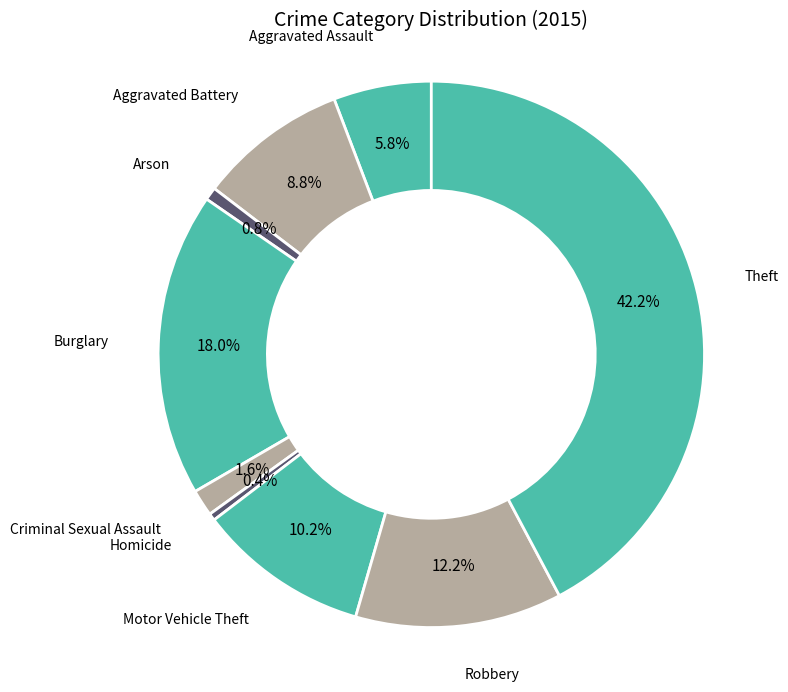

What is the largest slice in the pie chart?

Theft